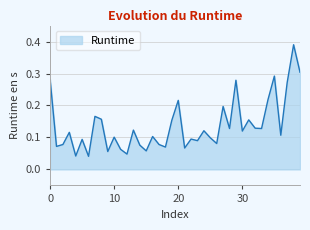

How many lines are shown in the chart?

1